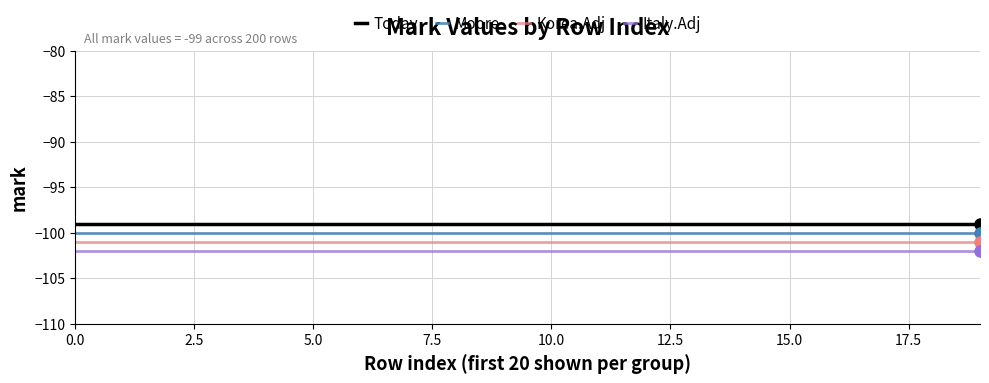

List the series in order of their overall mean, lowest first.

Italy.Adj, Korea.Adj, Moore, Today